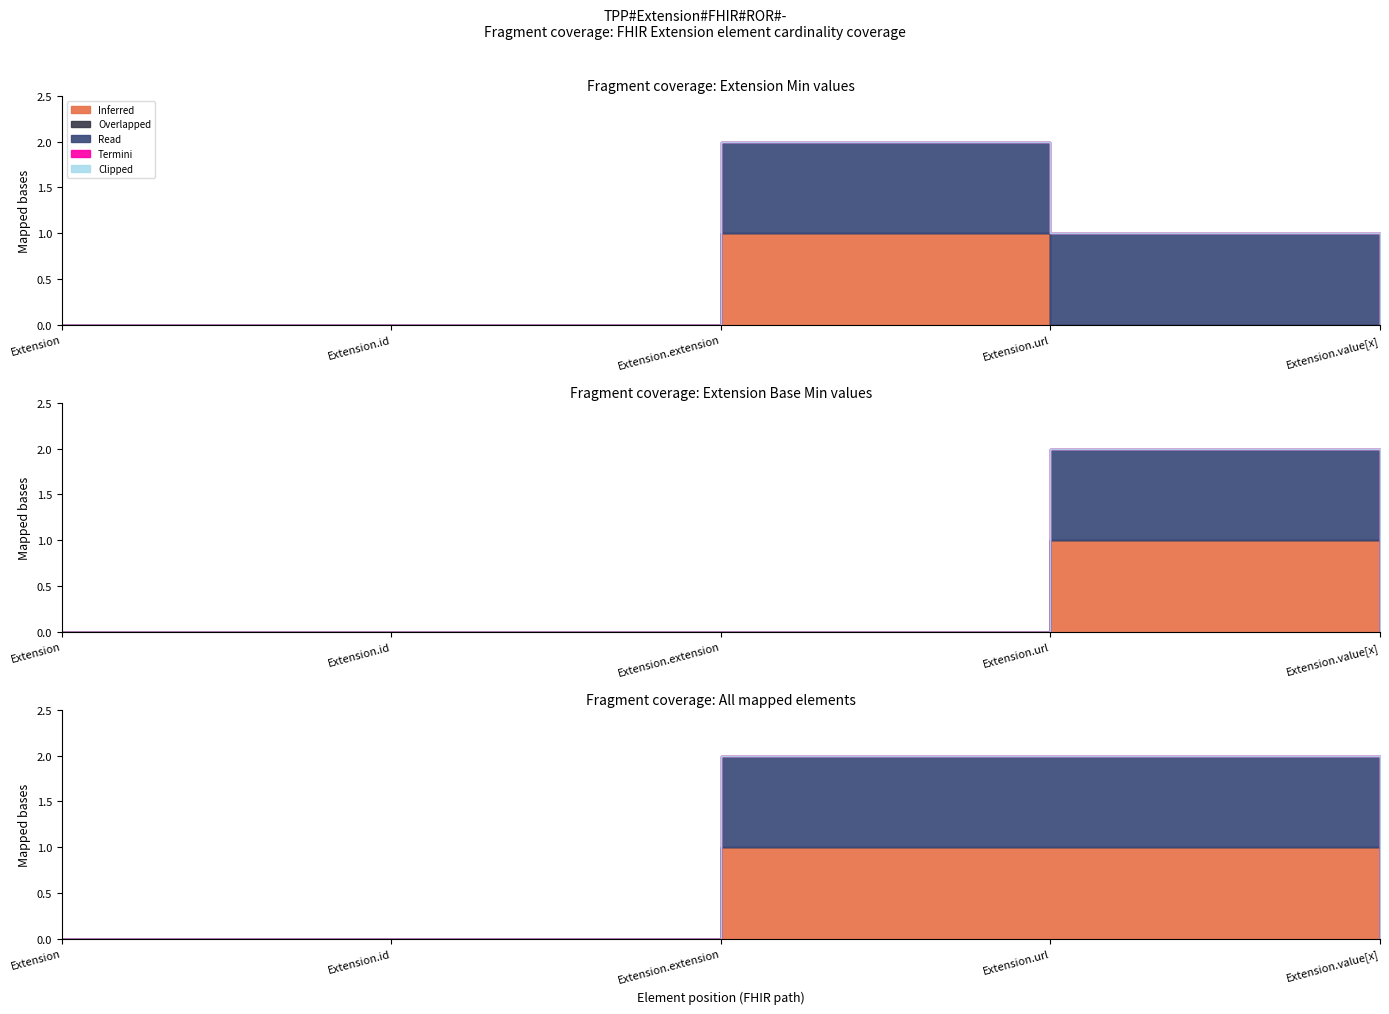

What is the maximum value for Read?

1